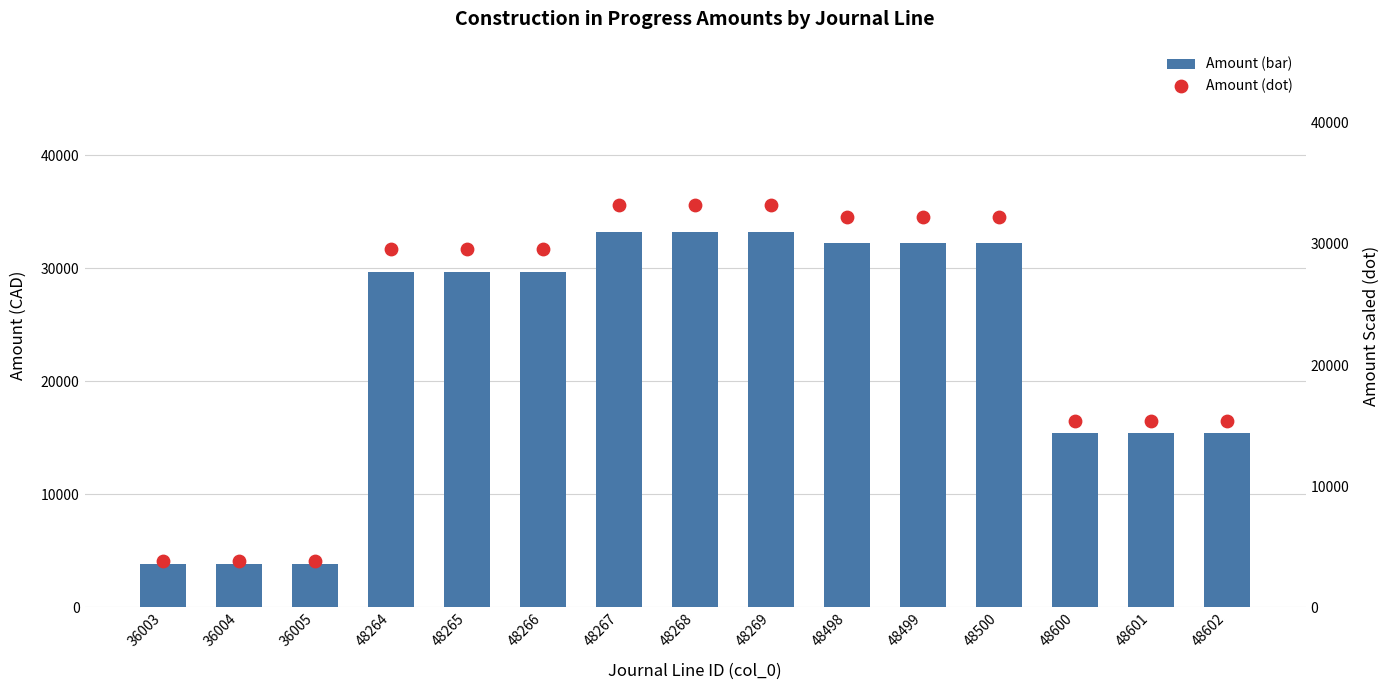

What is the total value across all series at 48602?

30820.5